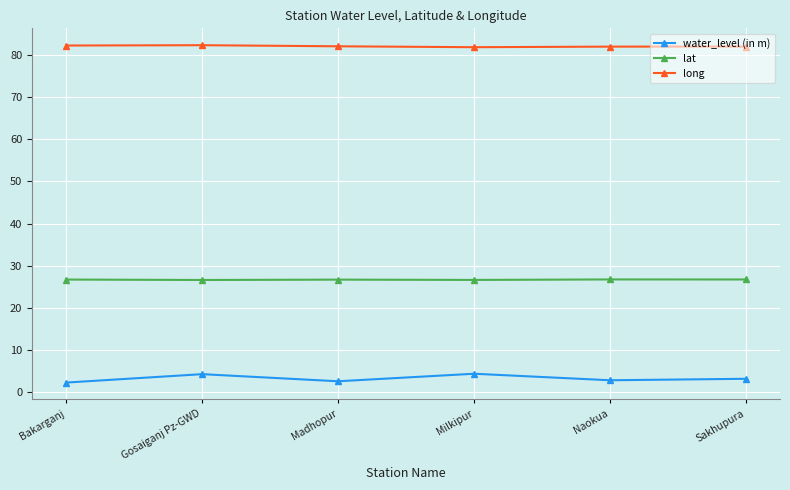

Read the lat value at Sakhupura.

26.7